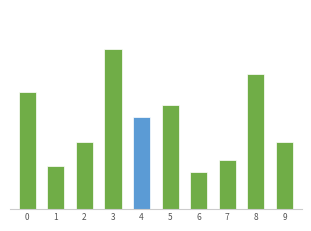

Reading left to right, transcribe all the data shown in this chart.

0=19	1=7	2=11	3=26	4=15	5=17	6=6	7=8	8=22	9=11